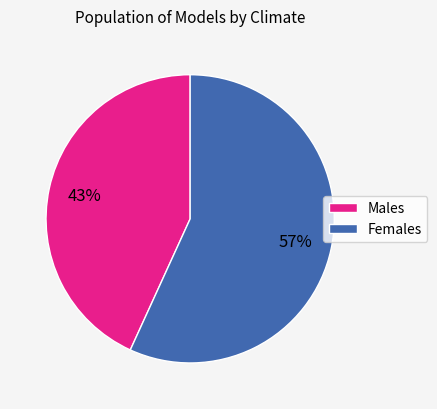

Does any single category account for the majority?

Yes